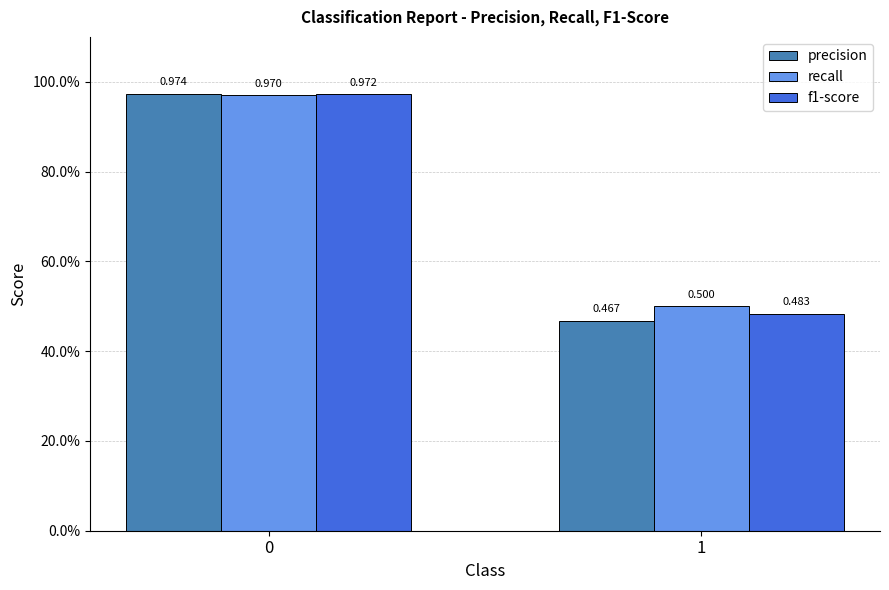

Are the bars horizontal?

No